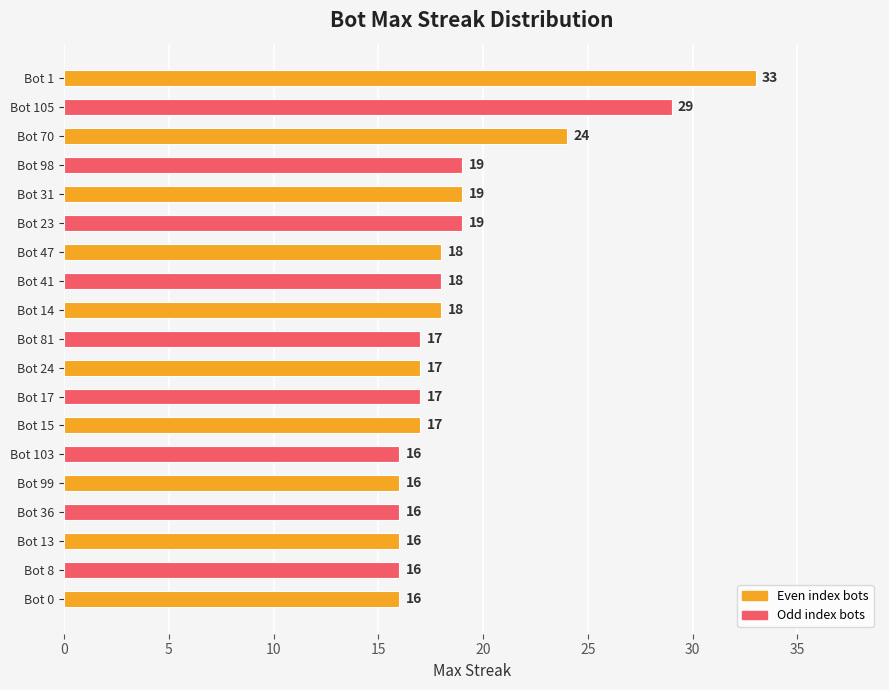

What is the approximate value at Bot 105, to the nearest 5?

30